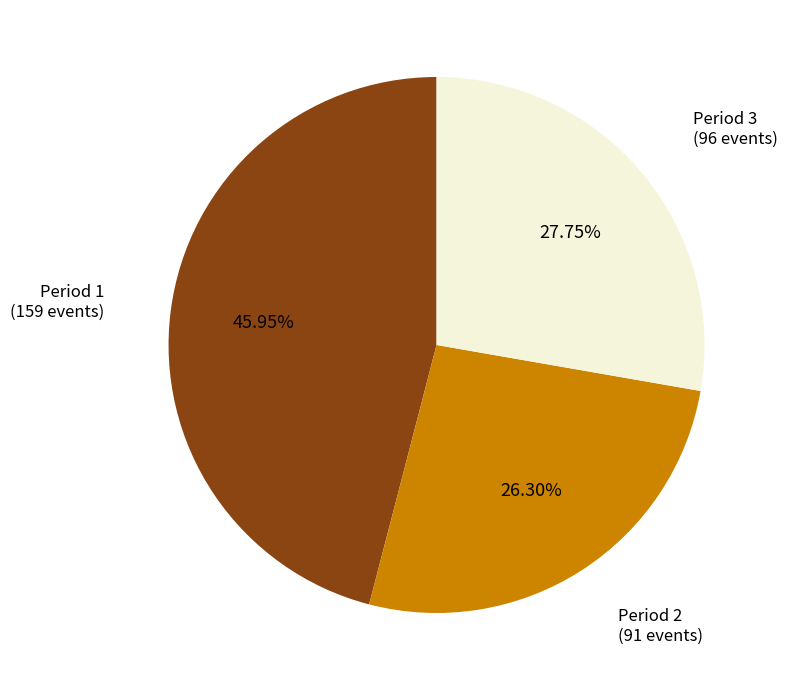

Is there any slice that represents more than half of the pie?

No